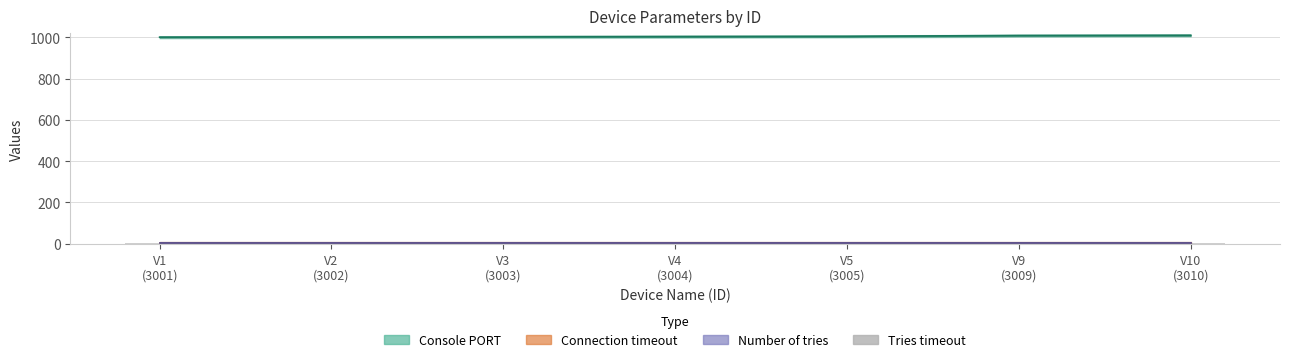

Are the bars horizontal?

No